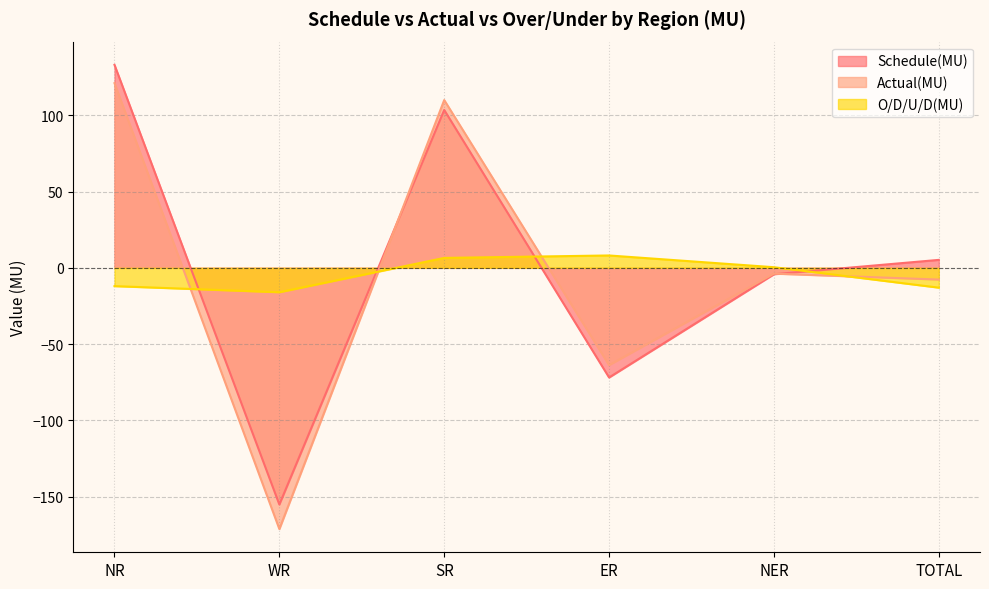

Which series has the largest range (max minus min)?

Actual(MU)